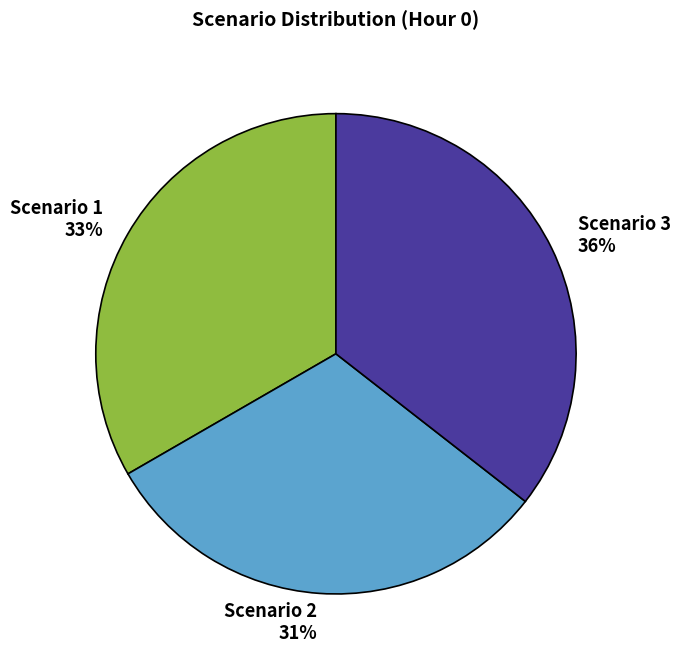

To the nearest percent, what percentage of the pie is Scenario 3?

36%